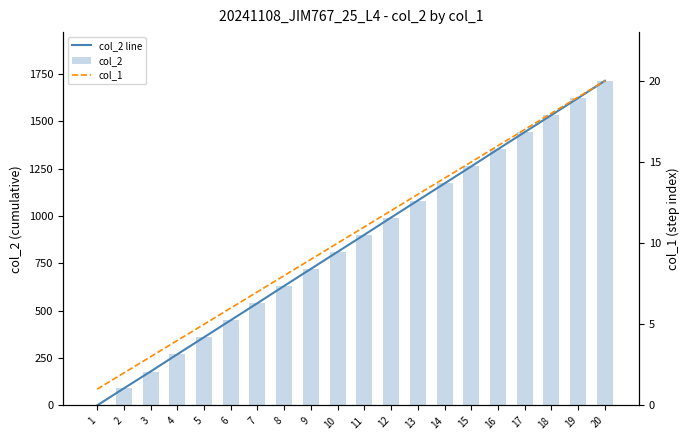

Where is col_2 nearest to the value 857?

11